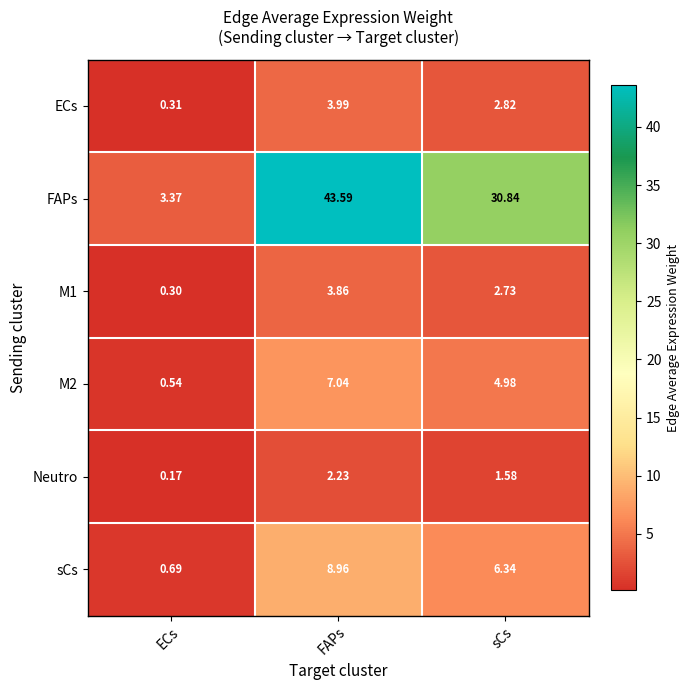

At which category does the chart reach its minimum across all series?

ECs